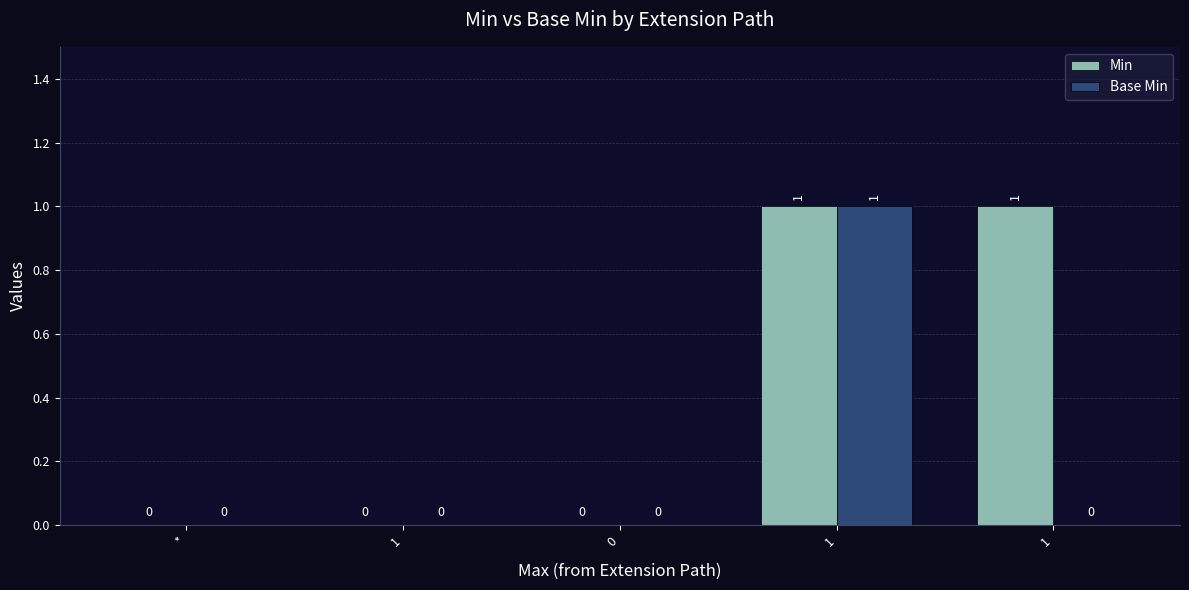

How many values in the Min series exceed 0?

2